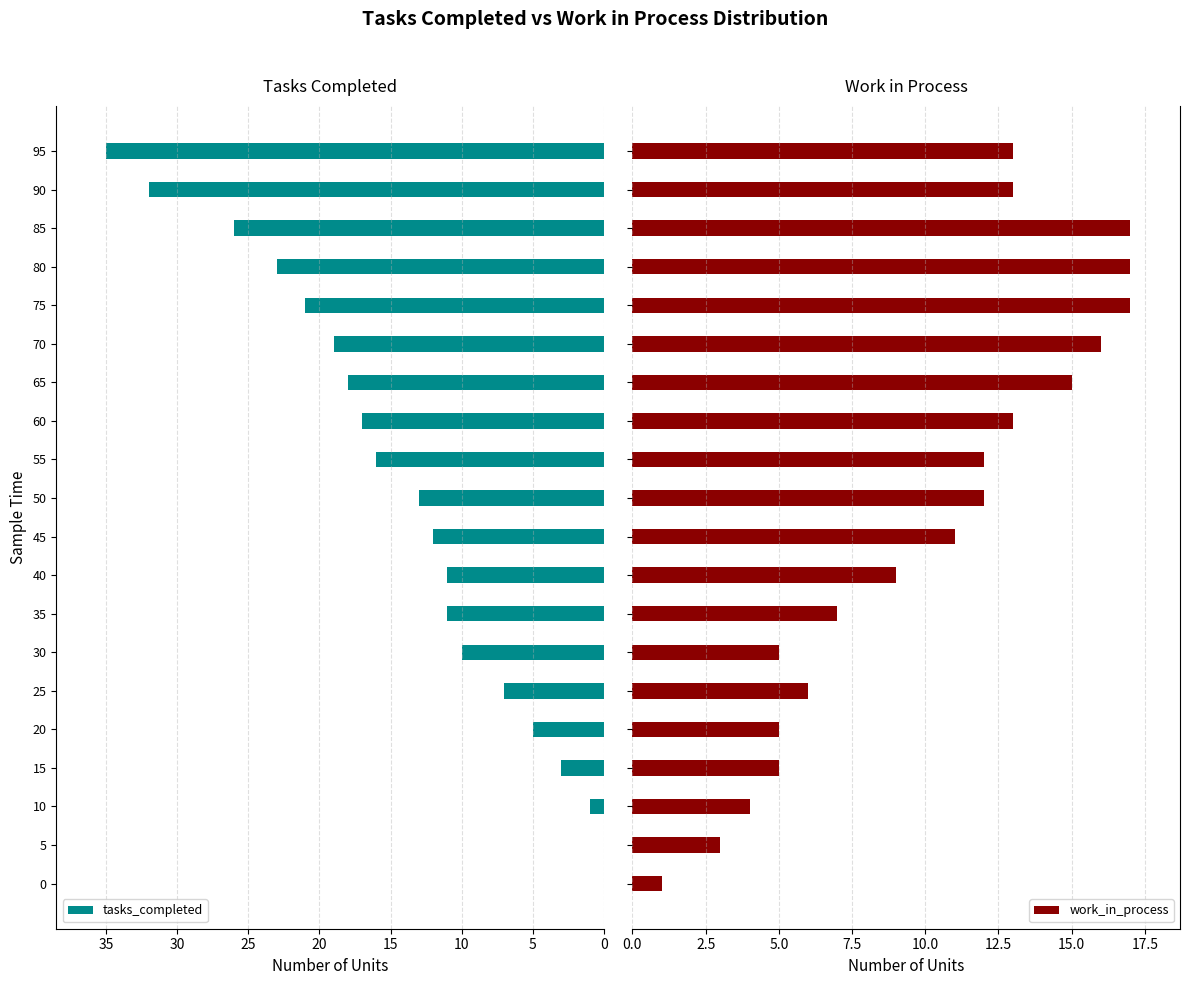

Which series has the largest range (max minus min)?

tasks_completed